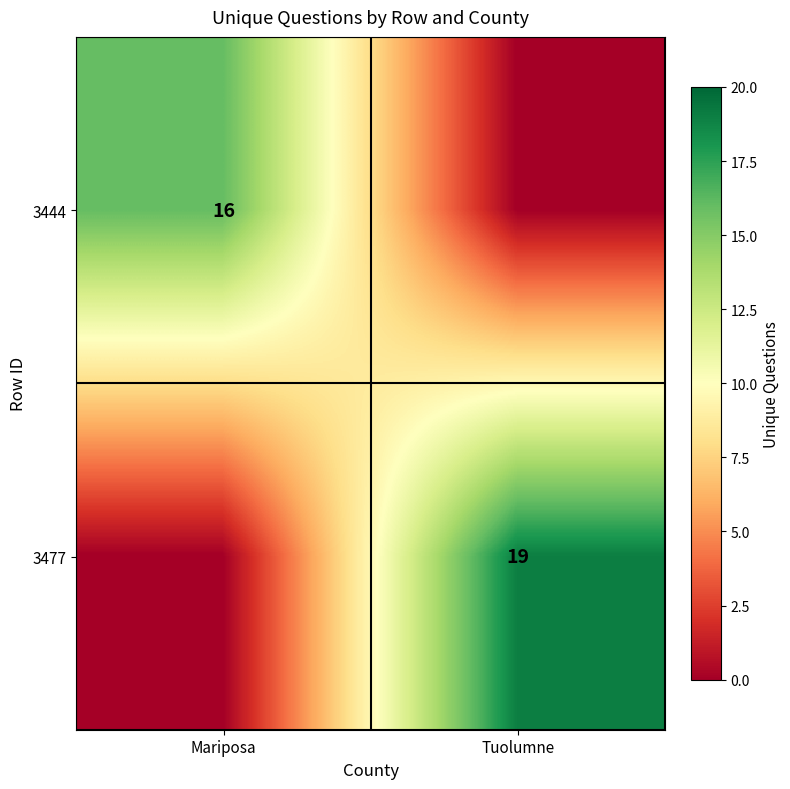

Is it true that 3477 equals 34 at Tuolumne?

False